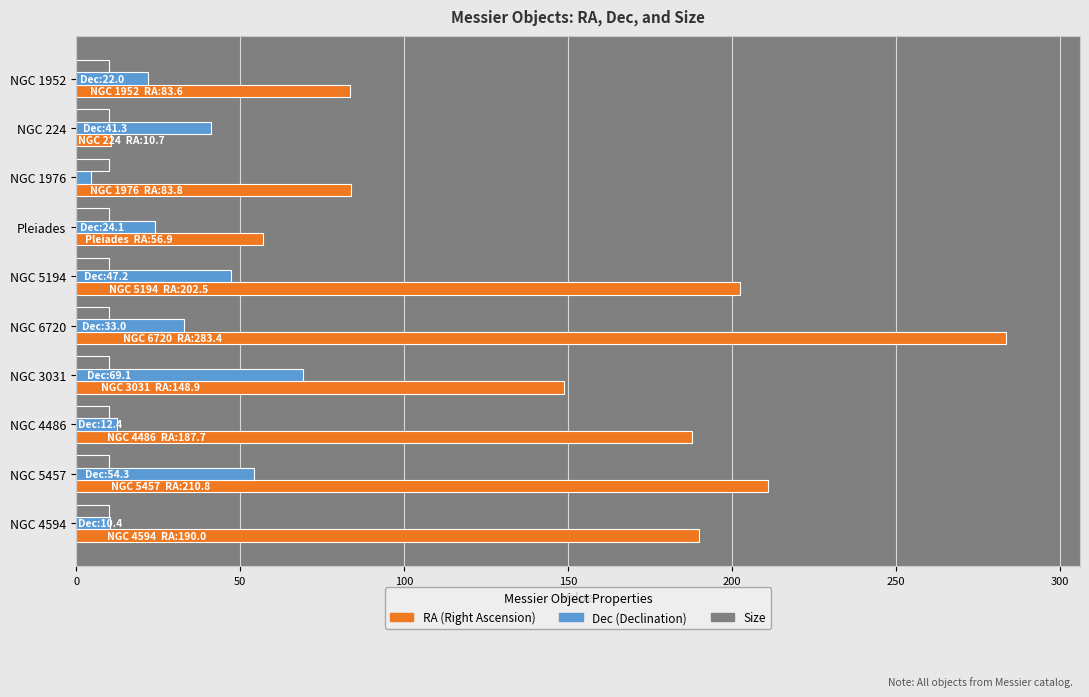

What is the spread (max minus min) of values at NGC 4486?

177.7